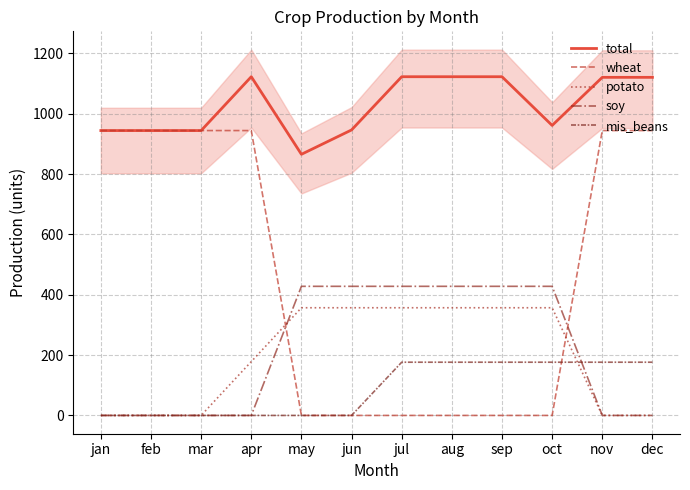

What is the difference between the maximum and minimum values in the potato series?

357.0